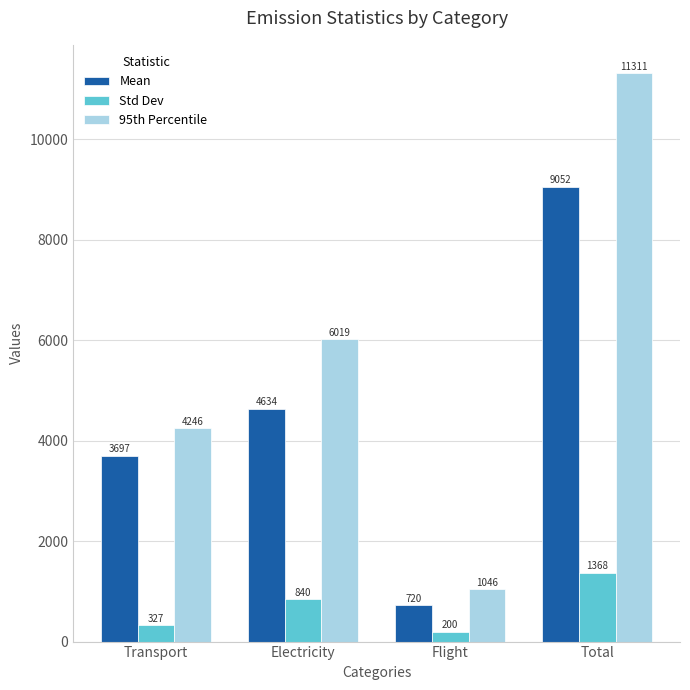

Is the value of 95th Percentile at Total greater than the value of Std Dev at Flight?

Yes